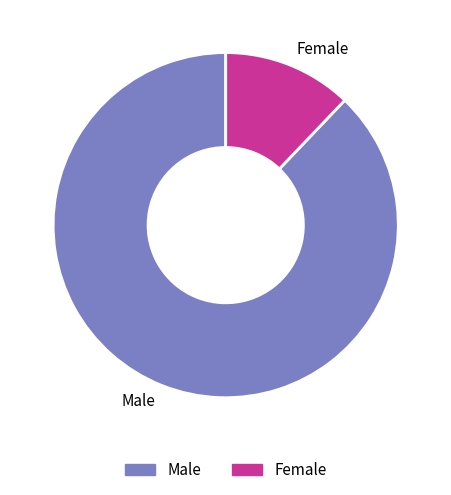

Approximately how many times larger is the value at Male compared to Female?

7.2